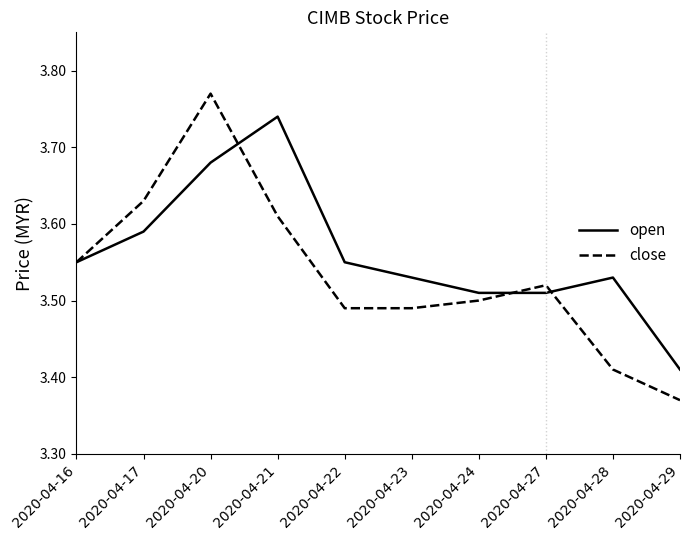

Which series has the widest spread of values?

close